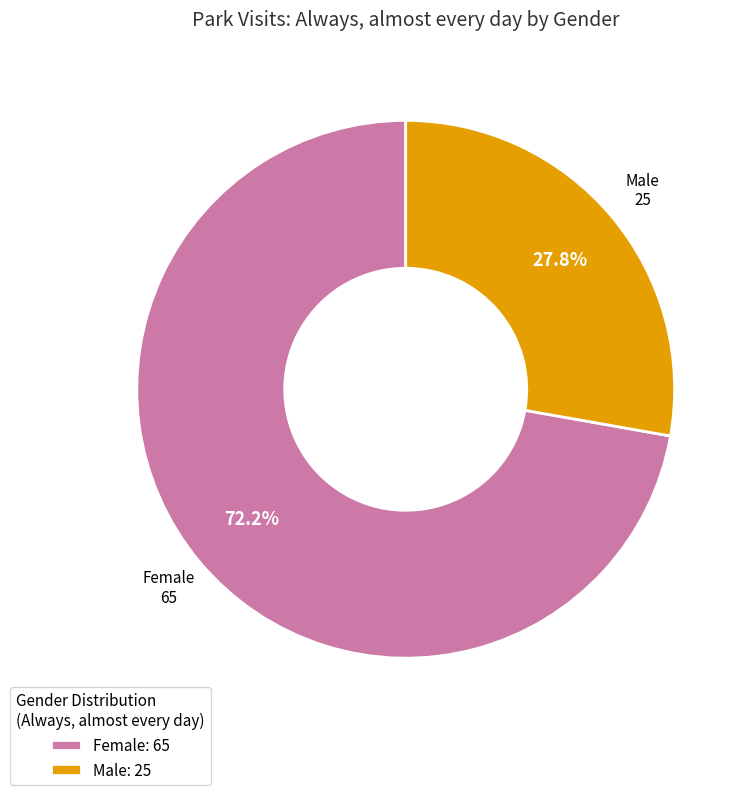

Is it true that Male is 16% of the pie?

False